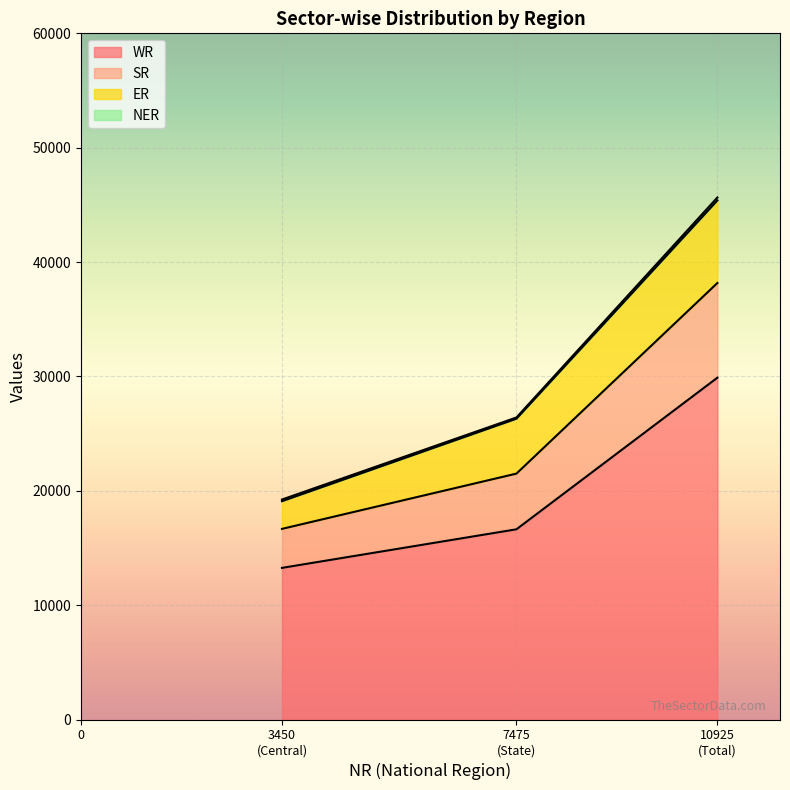

What is the minimum value shown in the chart?

13258